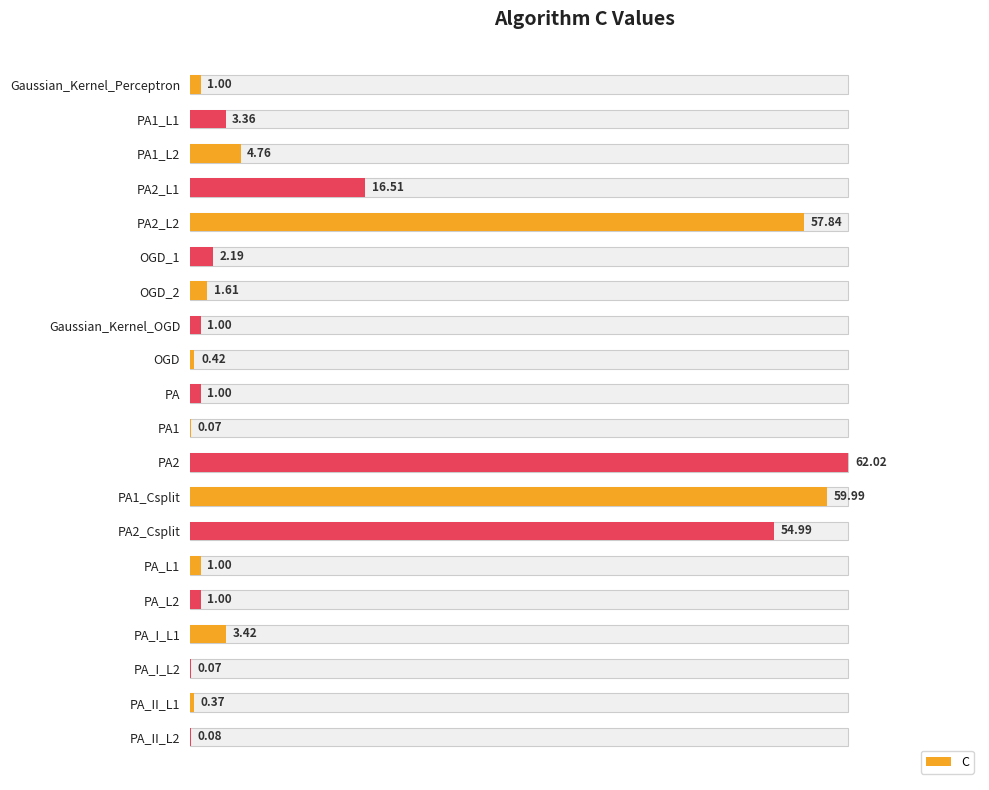

Does the chart contain stacked bars?

No